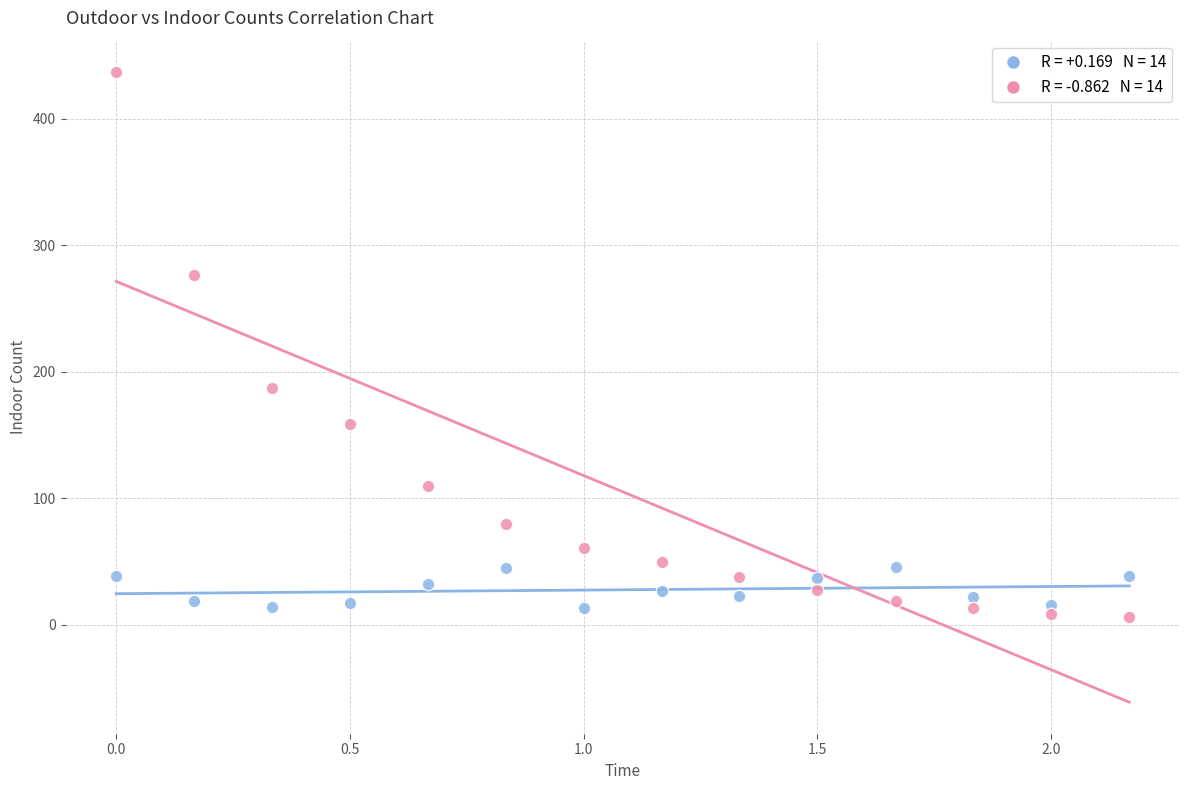

Across all data points, what is the range of Y values (max minus min)?

431